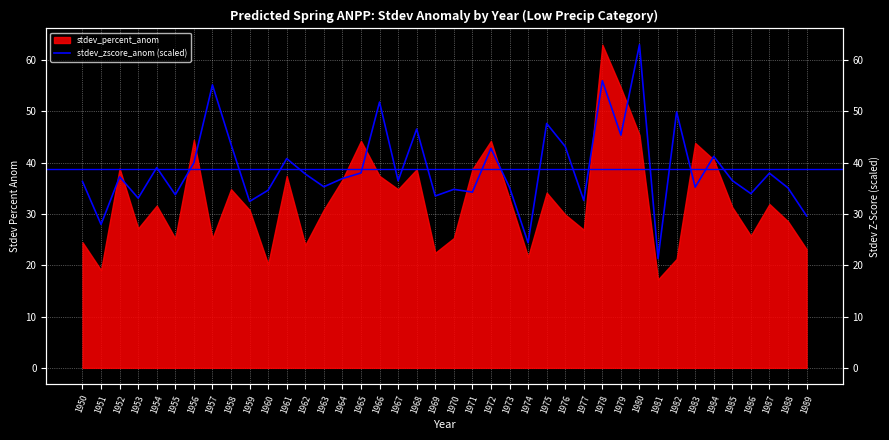

What is the sum of the values at 1984 and 1959?

73.7